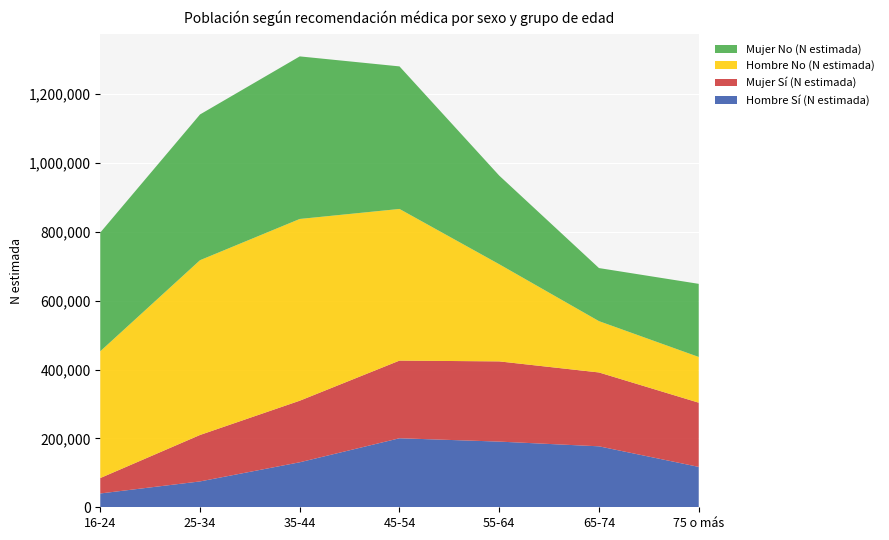

Reading left to right, extract all data points from this chart.

Hombre Sí (N estimada): 40115	75106	130709	200461	190730	177040	117295
Mujer Sí (N estimada): 44783	134872	178800	225533	232968	214507	186448
Hombre No (N estimada): 368247	507604	527841	440410	282135	149031	132796
Mujer No (N estimada): 344675	423269	472134	414009	257421	154153	212379